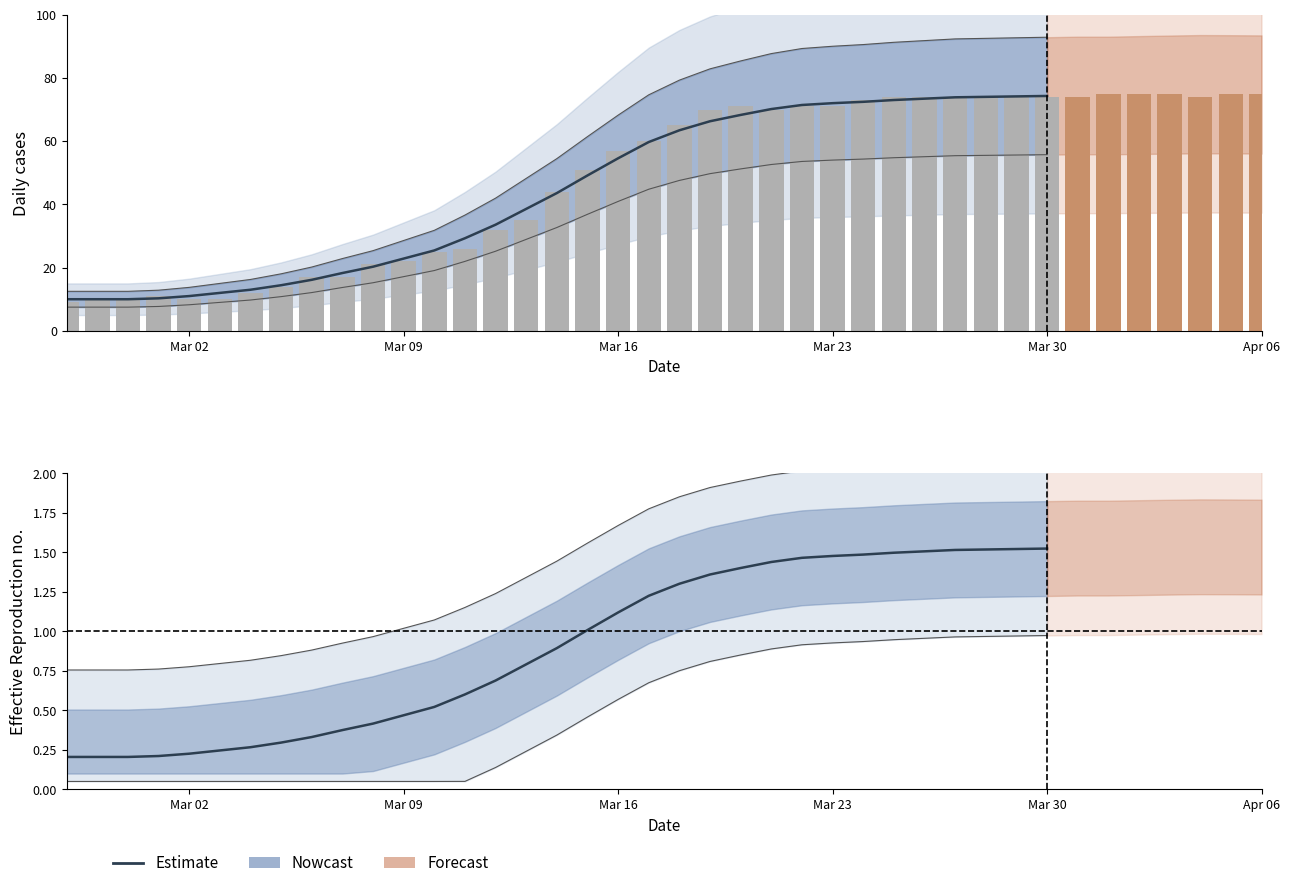

Which label corresponds to the smallest value in the chart?

Mar 02